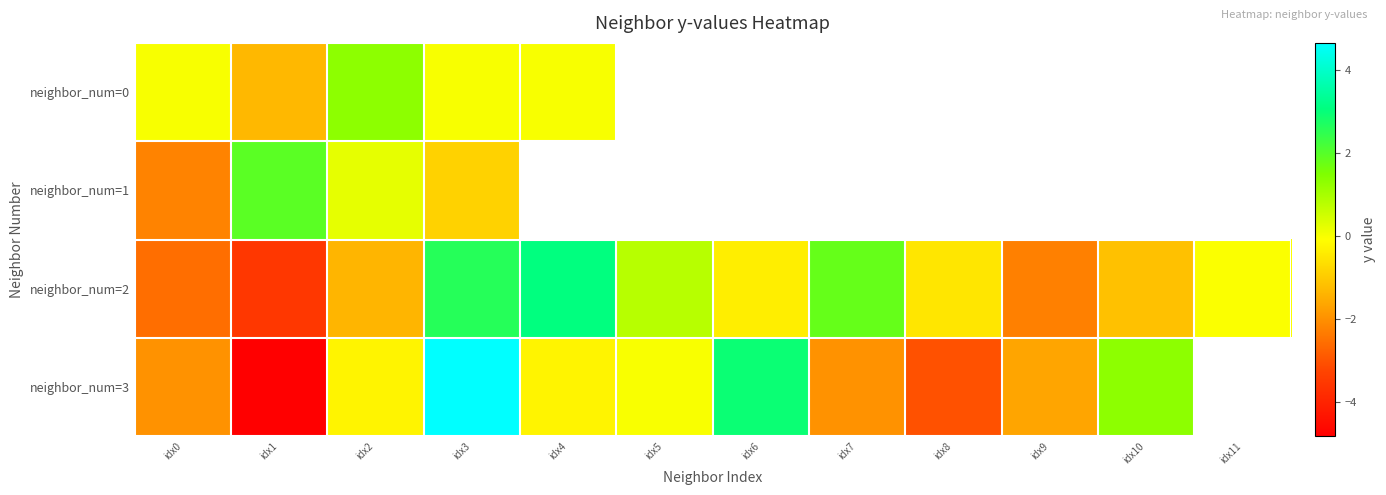

What is the difference between the highest and lowest values at idx3?

5.5